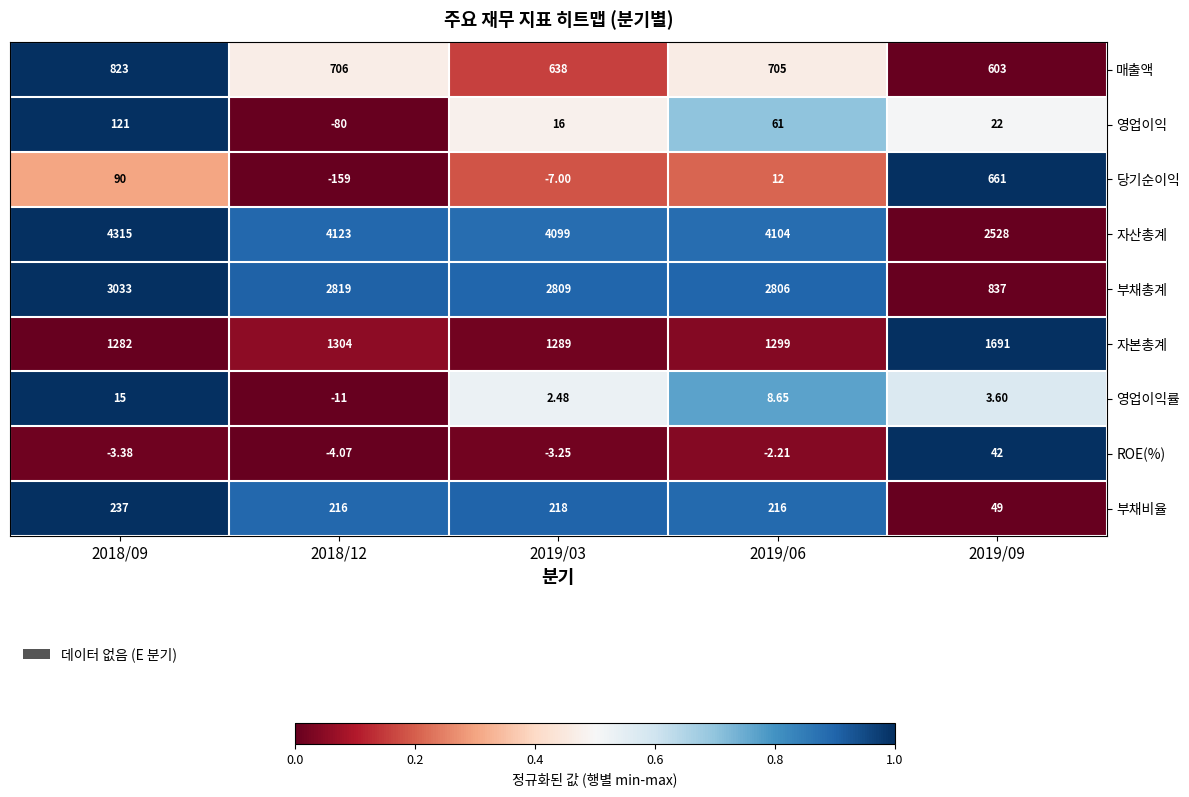

What is the total value across all series at 2018/09?

9912.6